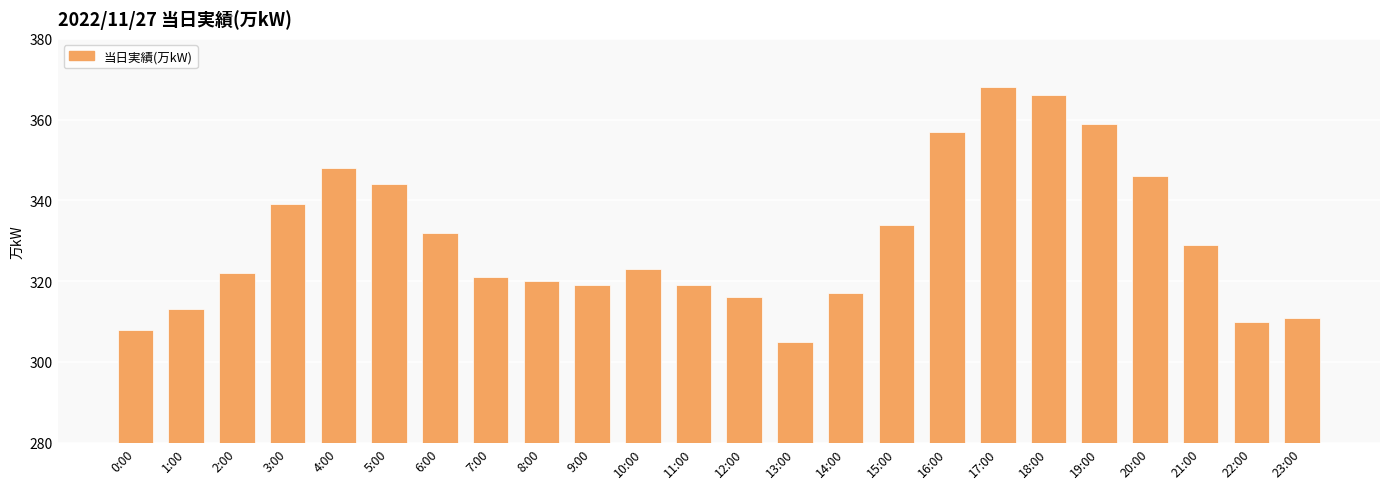

Which has a higher value, 16:00 or 20:00?

16:00